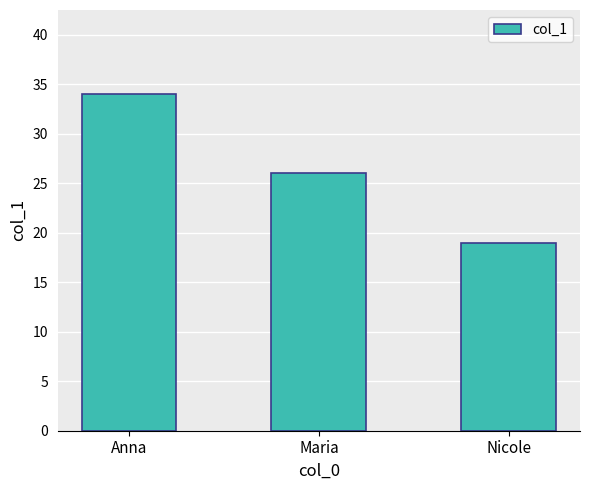

Count the number of data series in this chart.

1